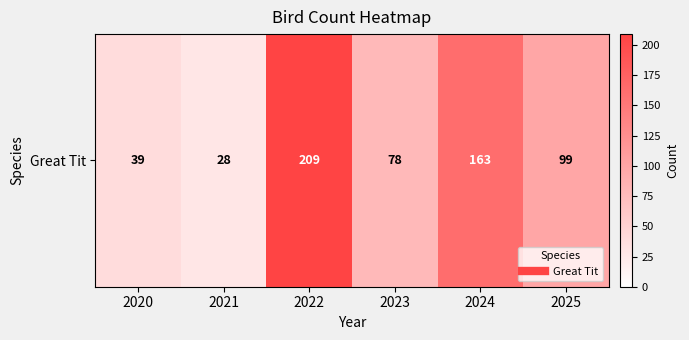

Approximately how many times larger is the value at 2020 compared to 2024?

0.2